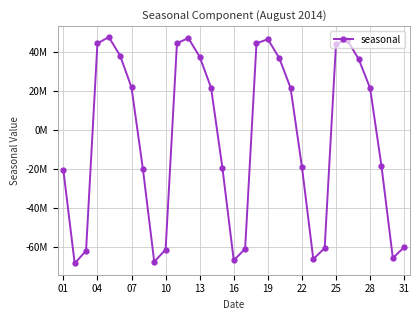

Does the chart have visible grid lines?

Yes